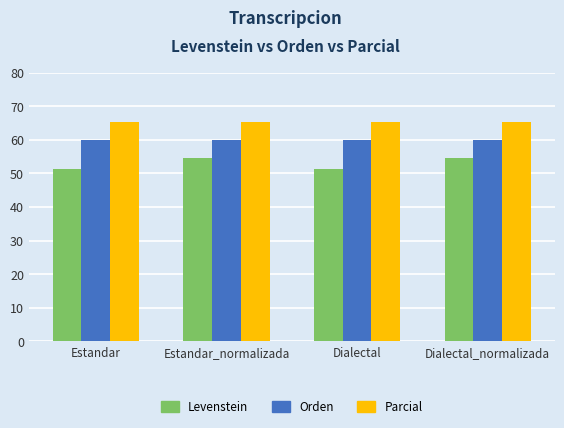

What is the lowest value of the Levenstein series?

51.4